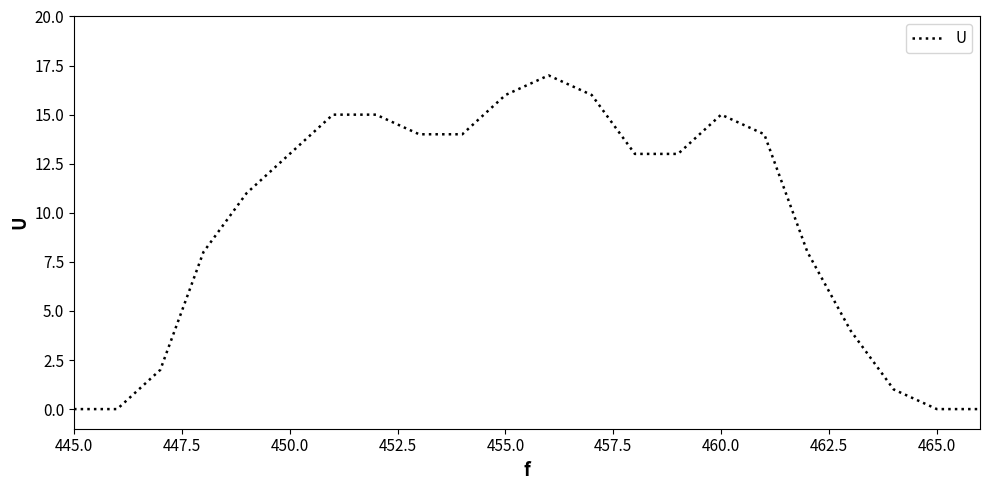

What is the difference between the maximum and minimum values?

17